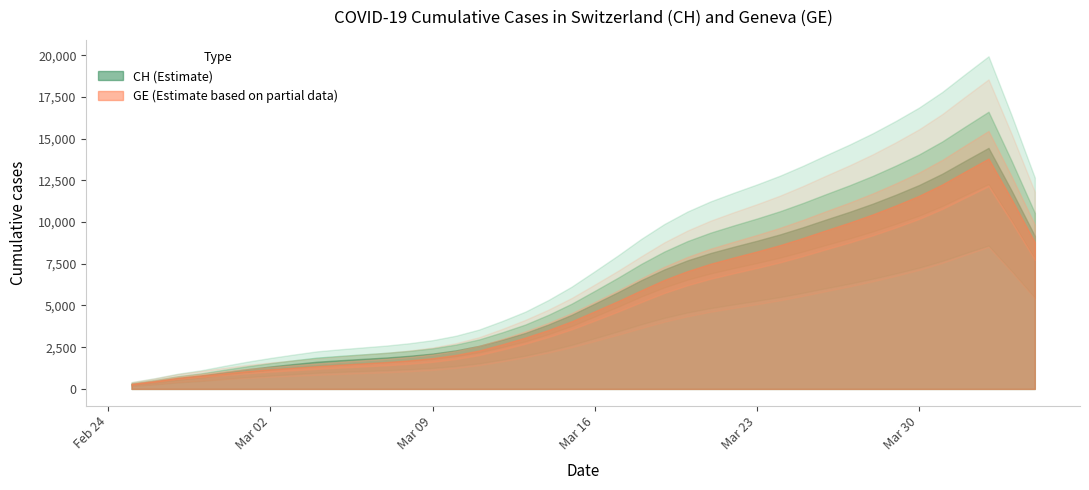

How many data points does each series have?

40